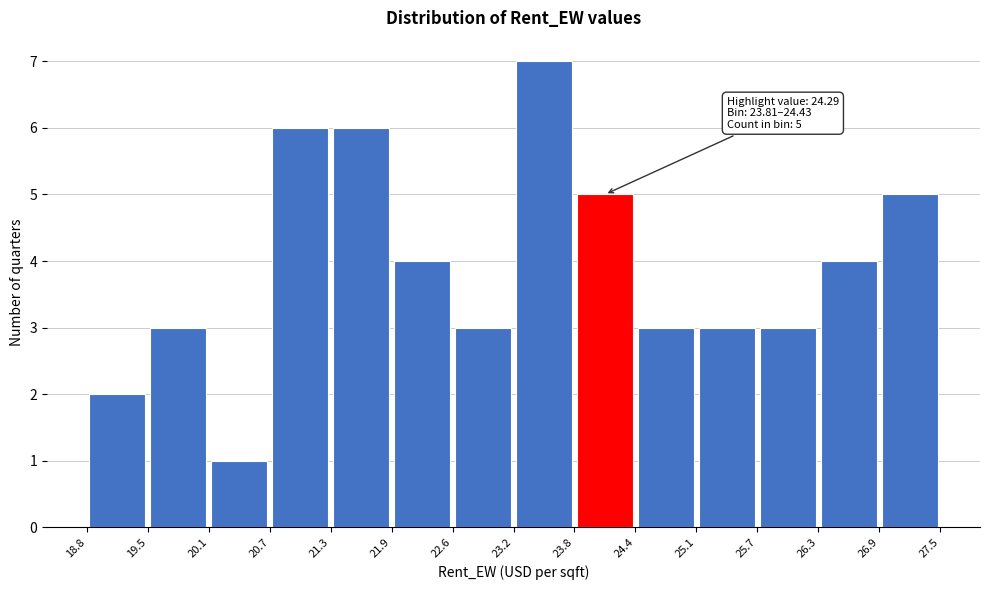

Which range on the x-axis has the tallest bar?

23.2 to 23.8